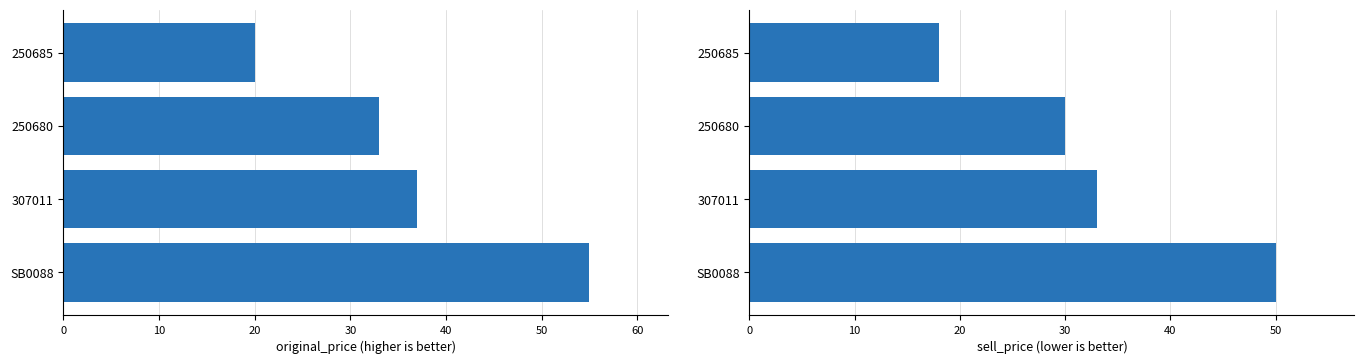

The sell_price series shows 15 at 250680. True or false?

False